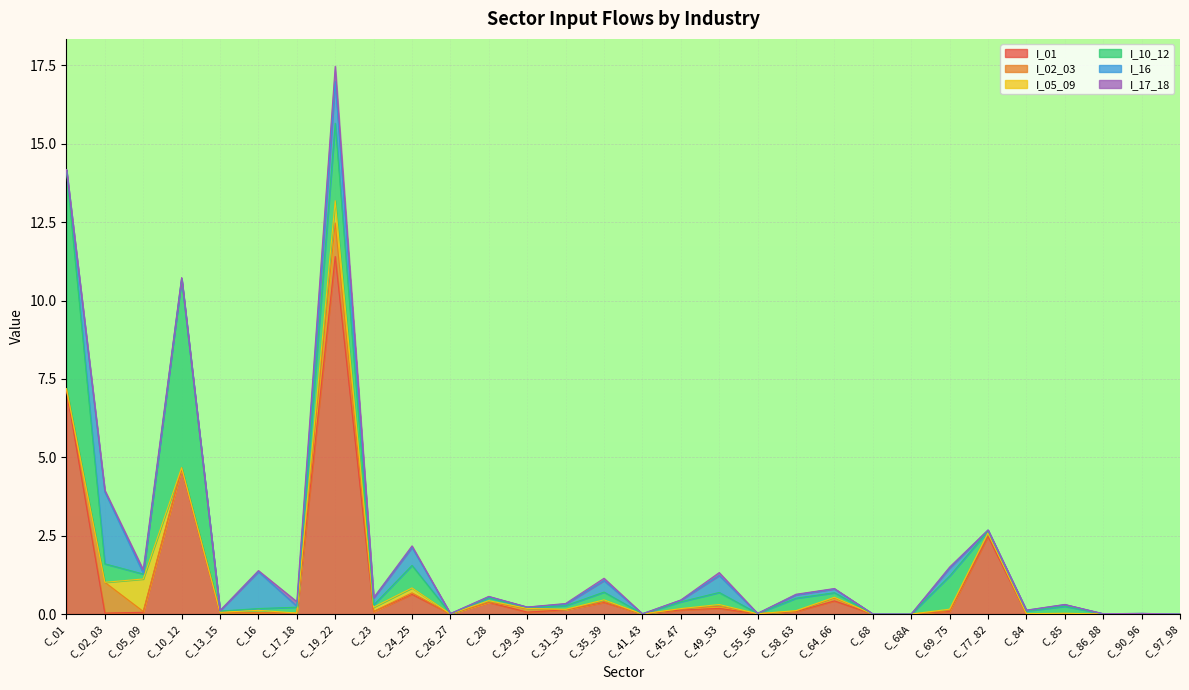

Does the chart display data point markers on the line(s)?

No